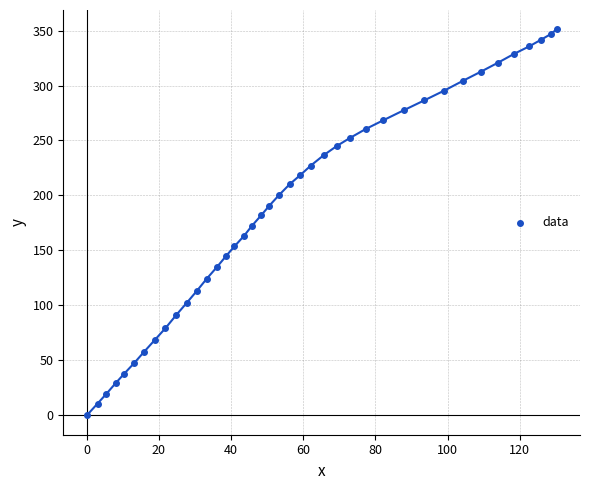

What is the range of X values (max minus min)?

130.2